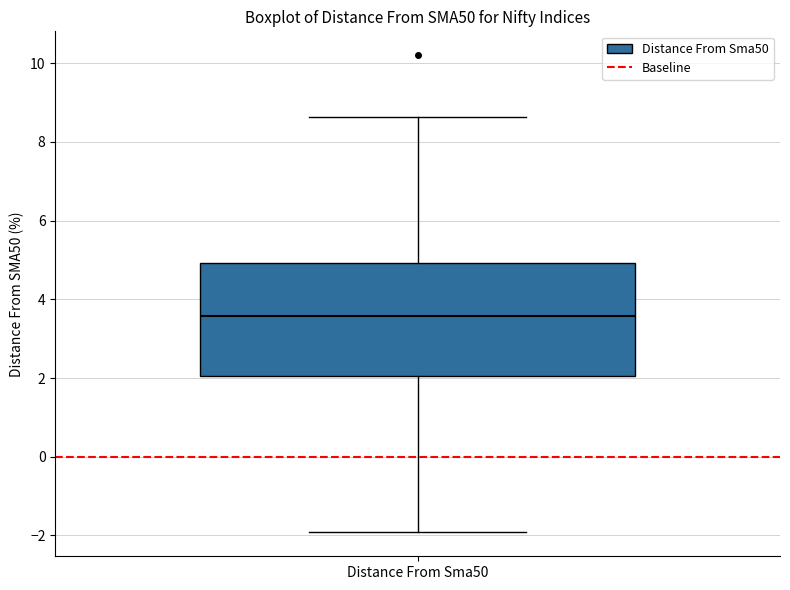

Where is the lower edge of the box for Distance From Sma50 on the y-axis? The values are not printed on the chart, so give them approximately, as read against the axis.

2.0